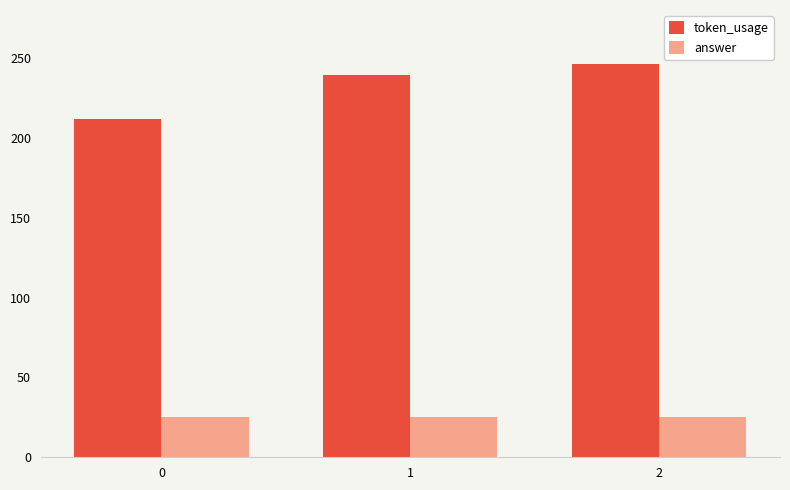

How many bars are there in total?

6